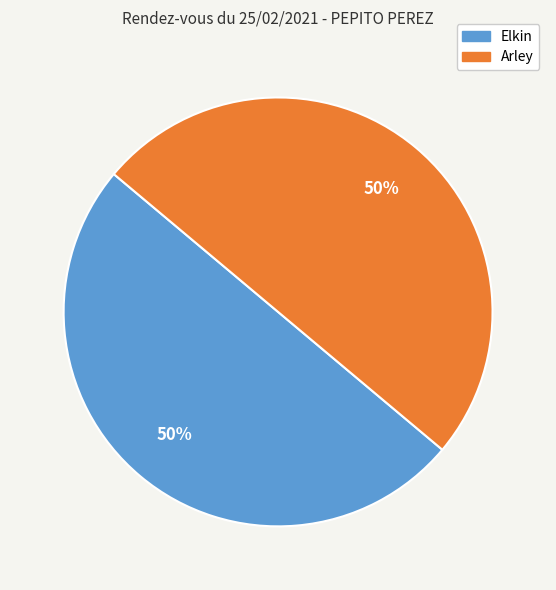

True or false: Elkin accounts for 50% of the total.

True